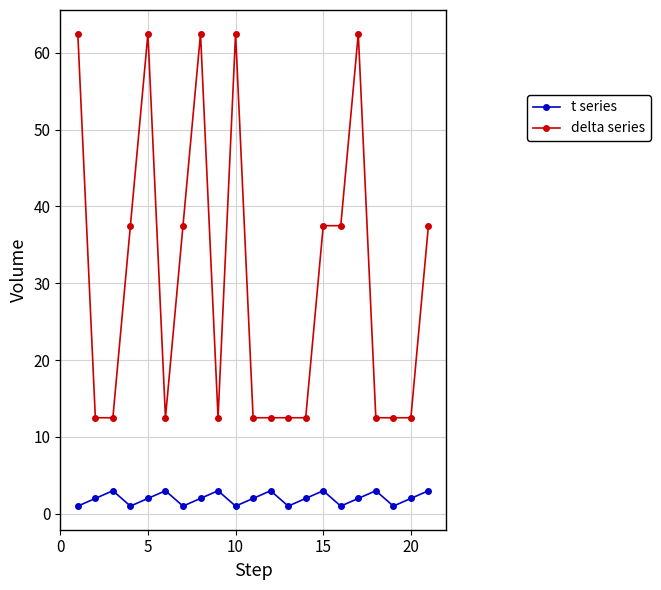

Which series has the largest range (max minus min)?

delta series